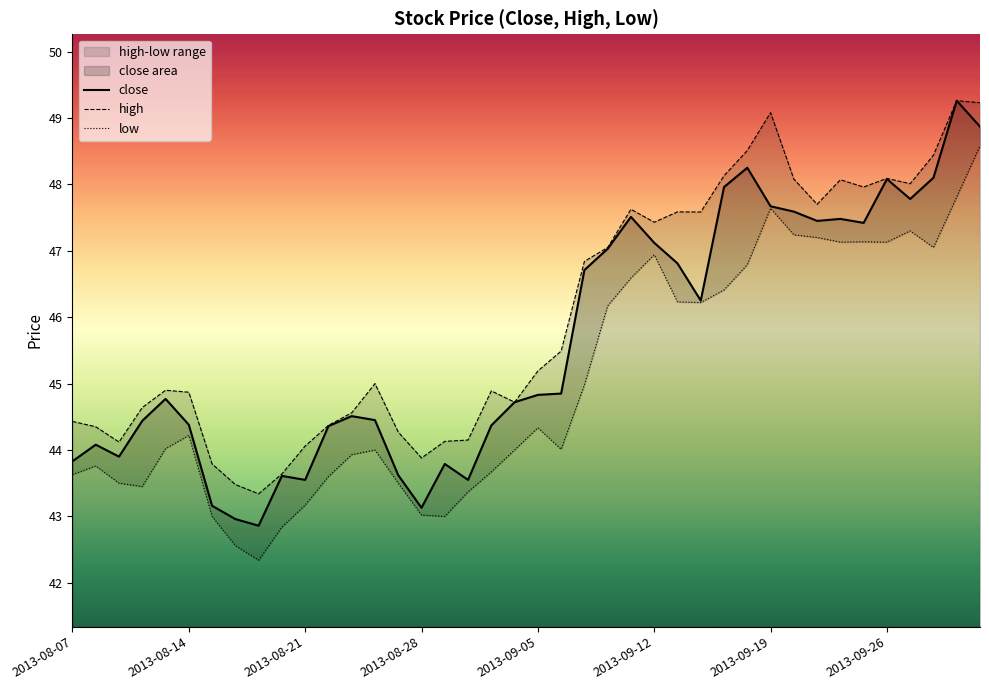

What is the lowest value of the close series?

42.9